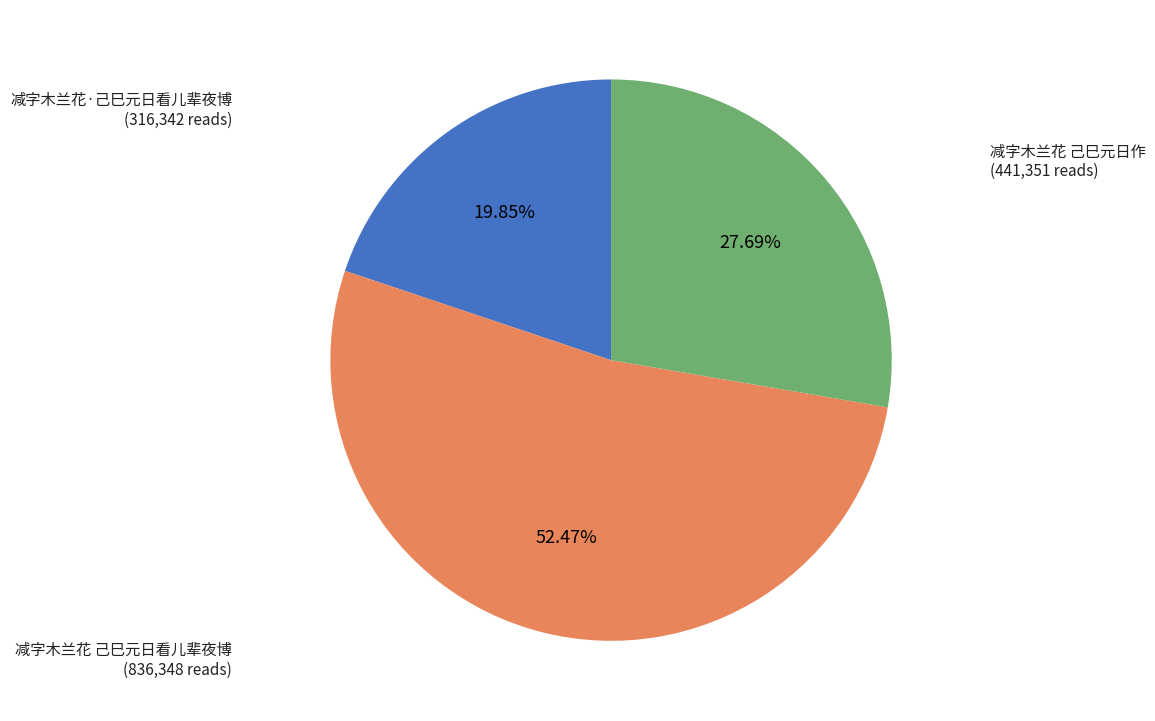

Is there a majority slice in this chart?

Yes